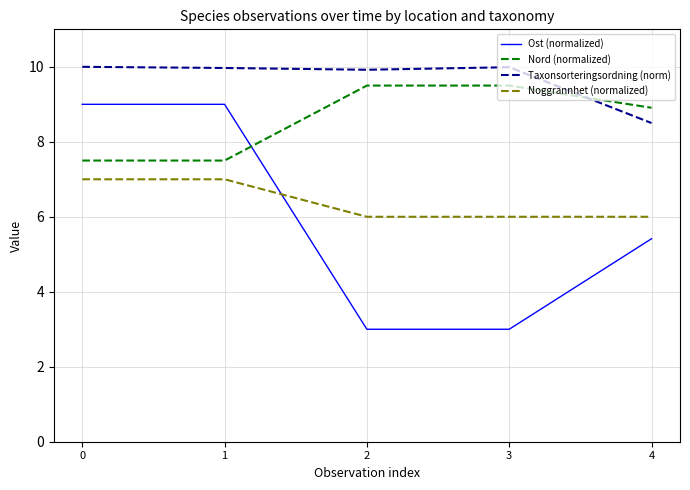

Read the Noggrannhet (normalized) value at 4.

6.0